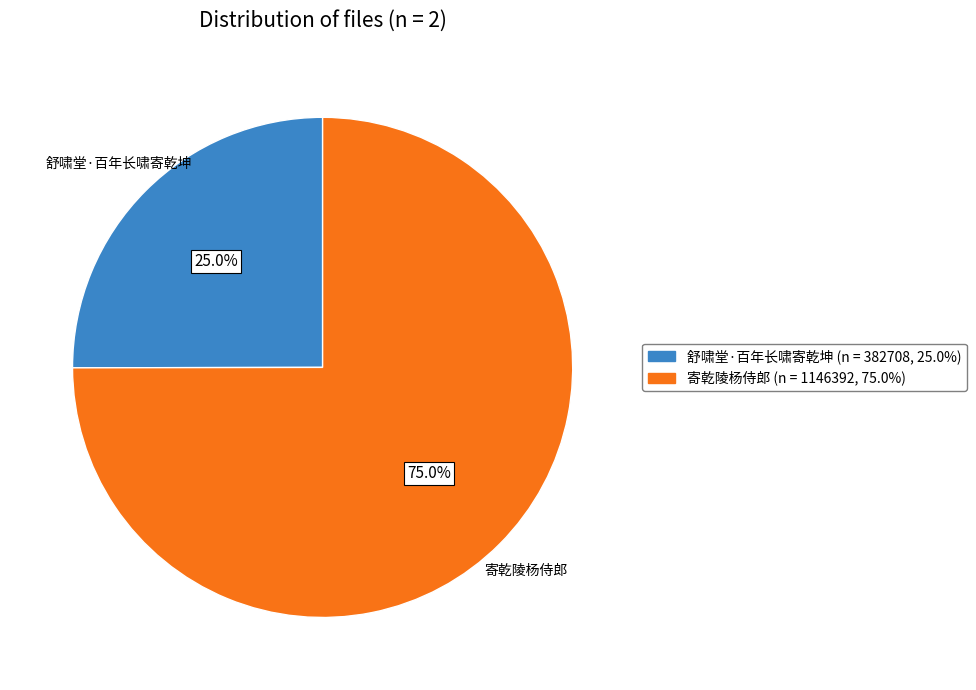

What percentage is the 舒啸堂·百年长啸寄乾坤 slice, to the nearest percent?

25%